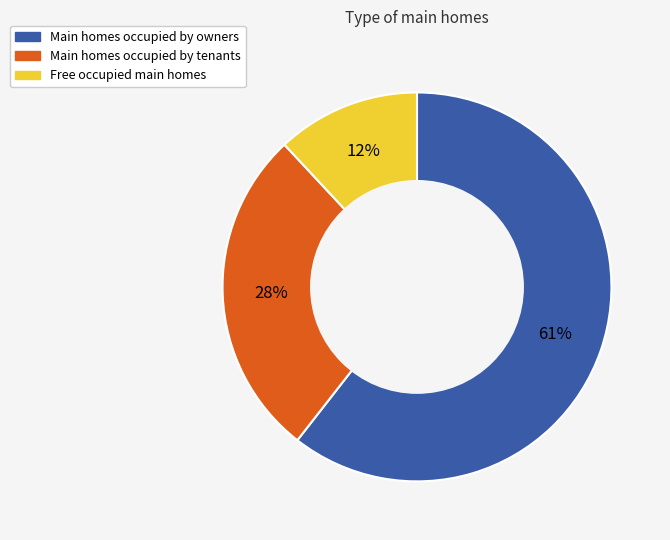

How many slices are in this pie chart?

3